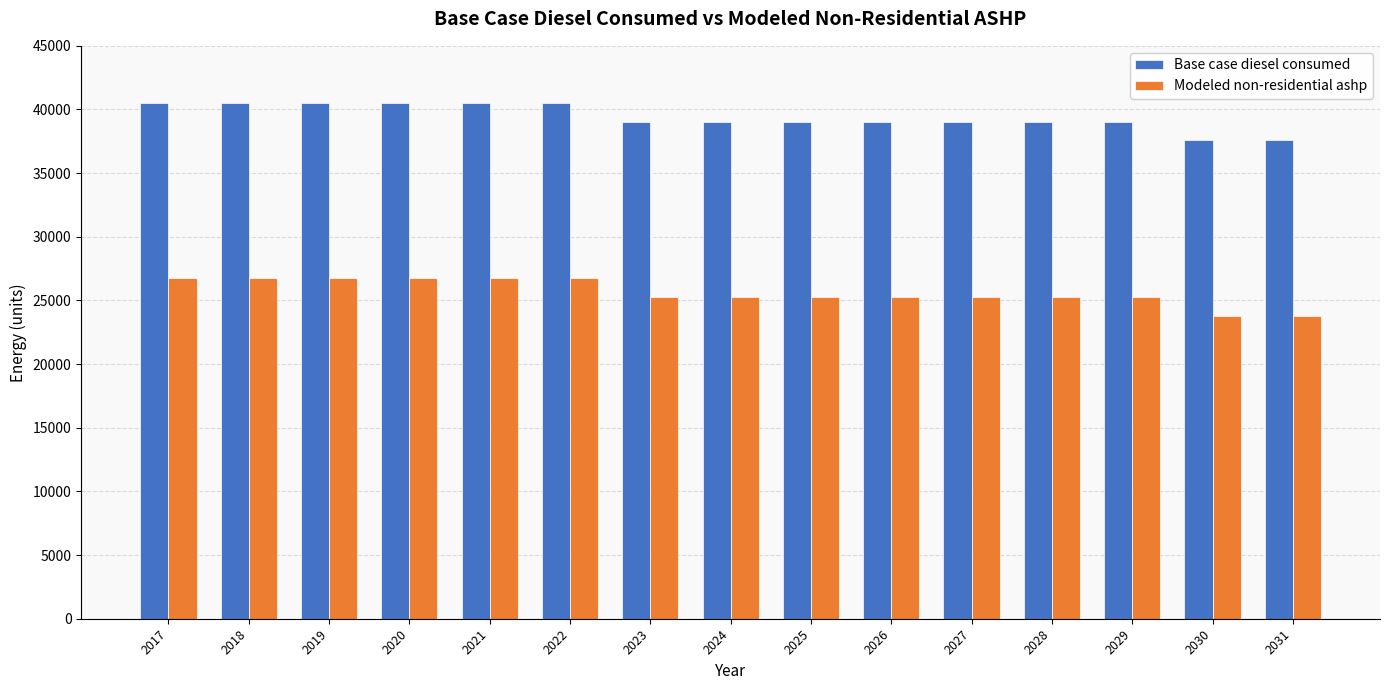

List the series in order of their overall mean, highest first.

Base case diesel consumed, Modeled non-residential ashp